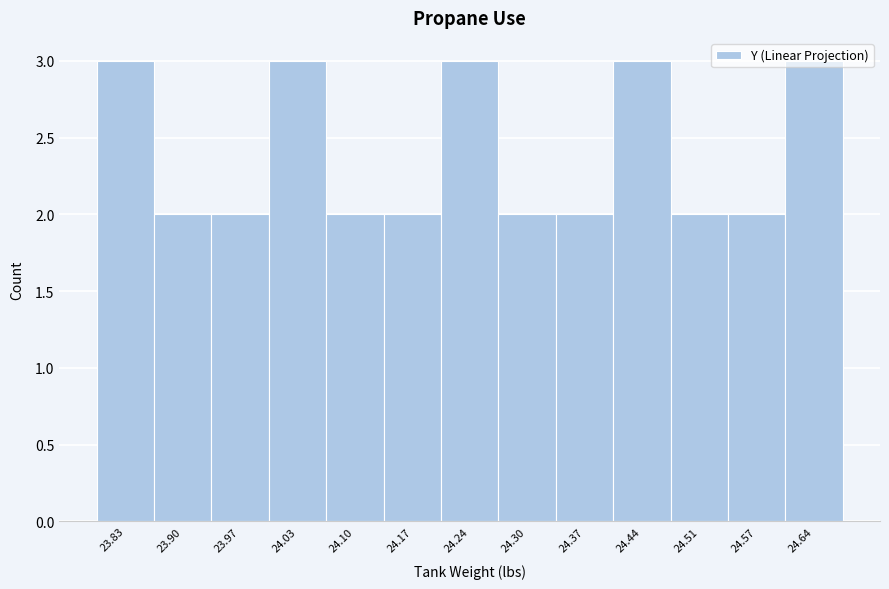

Reading left to right, transcribe this chart: for each bar, give the range it covers on the x-axis and its height. Neither the bar edges nor the heights are printed on the chart, so give them approximately, as read against the axes.

23.80 to 23.87: 3
23.87 to 23.93: 2
23.93 to 24.00: 2
24.00 to 24.07: 3
24.07 to 24.14: 2
24.14 to 24.20: 2
24.20 to 24.27: 3
24.27 to 24.34: 2
24.34 to 24.41: 2
24.41 to 24.47: 3
24.47 to 24.54: 2
24.54 to 24.61: 2
24.61 to 24.68: 3